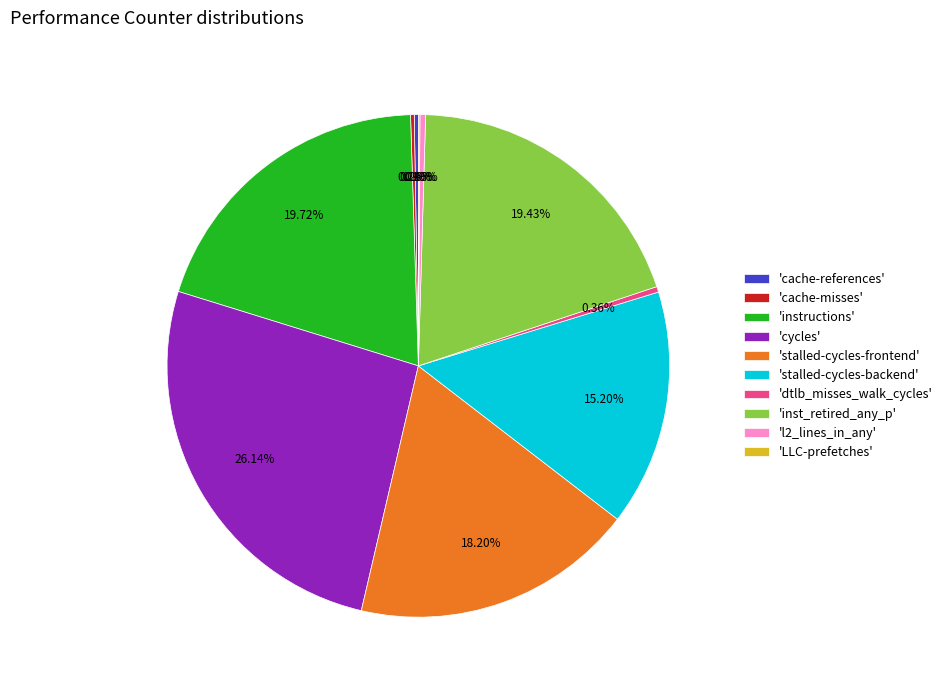

What is the largest slice in the pie chart?

'cycles'